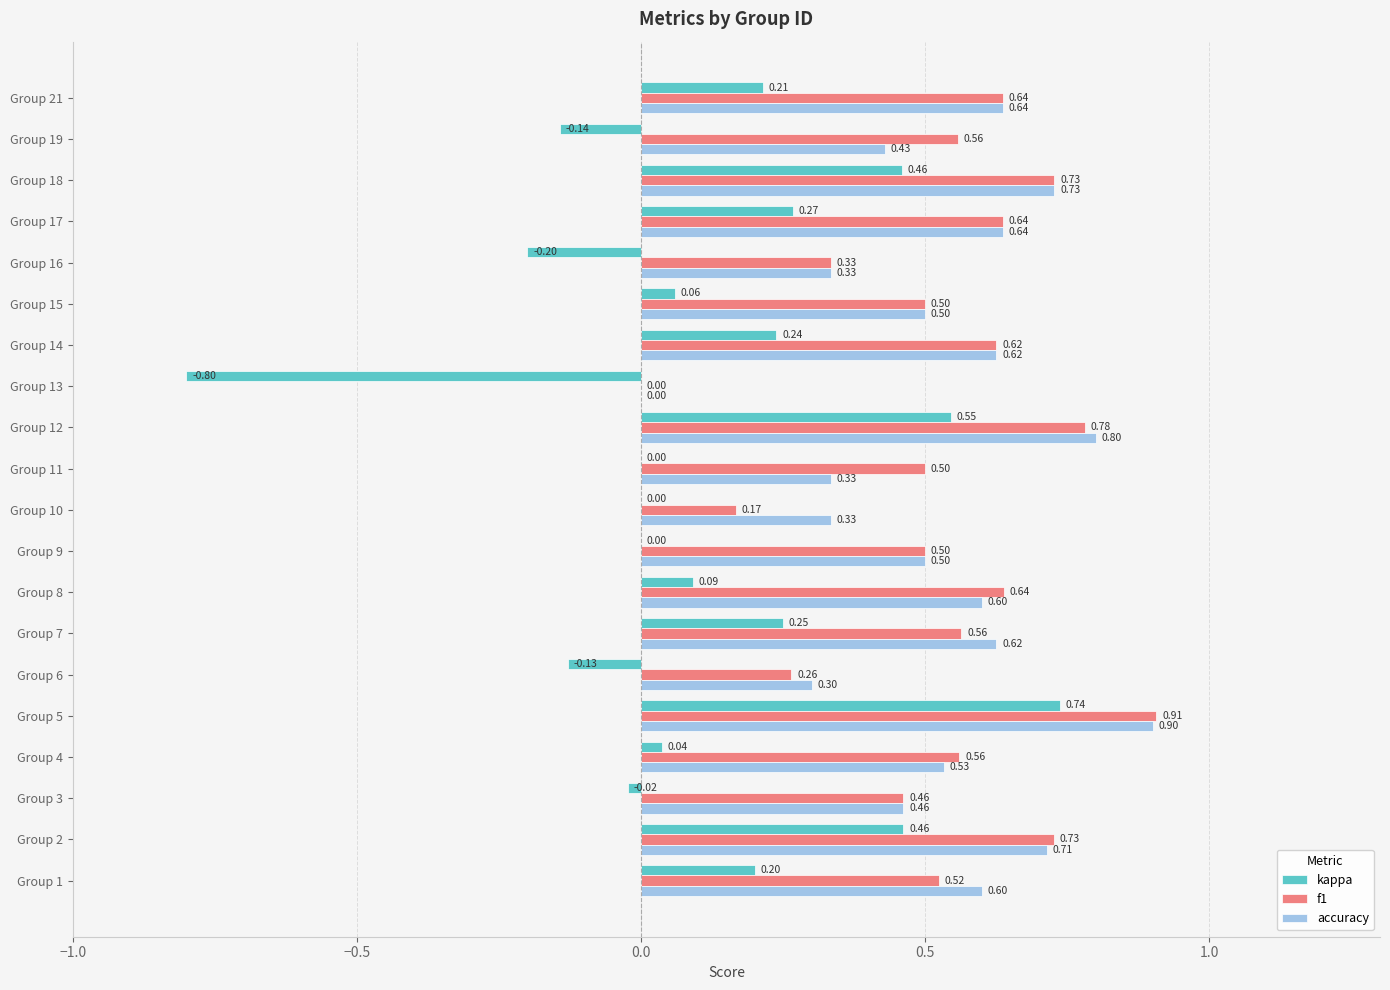

At which category is the sum across all series the highest?

Group 5